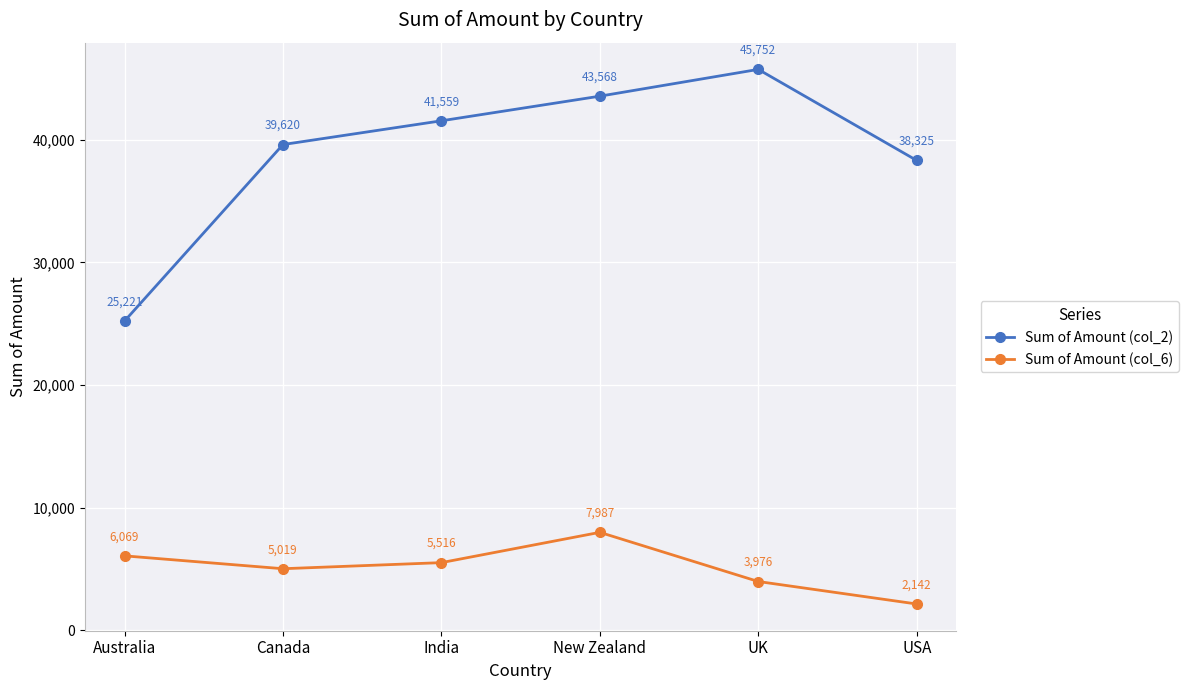

How many lines are shown in the chart?

2